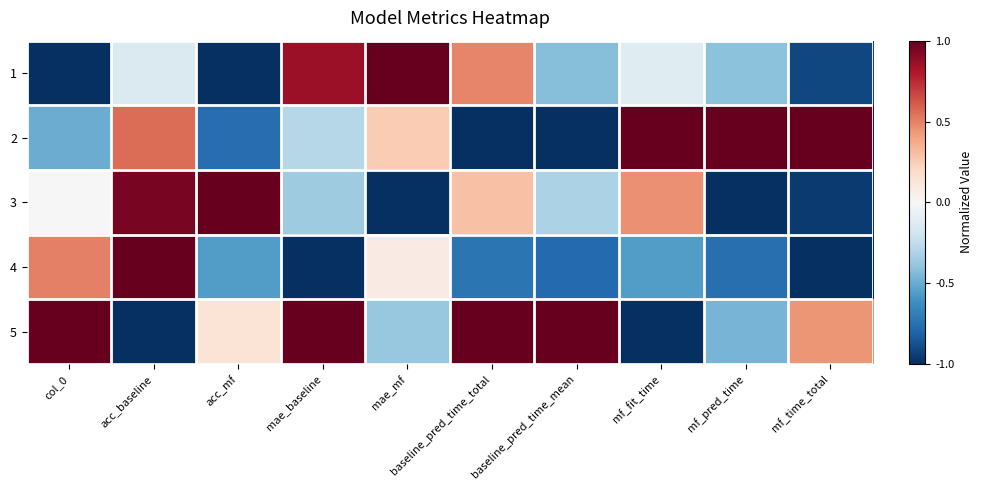

What is the difference between the highest and lowest values at mf_time_total?

2.0